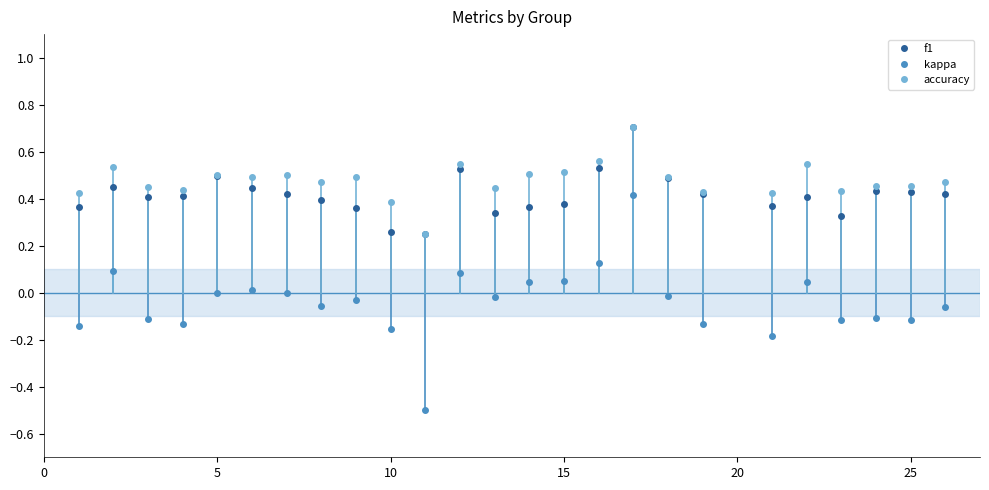

True or false: kappa and f1 cross at least once.

False